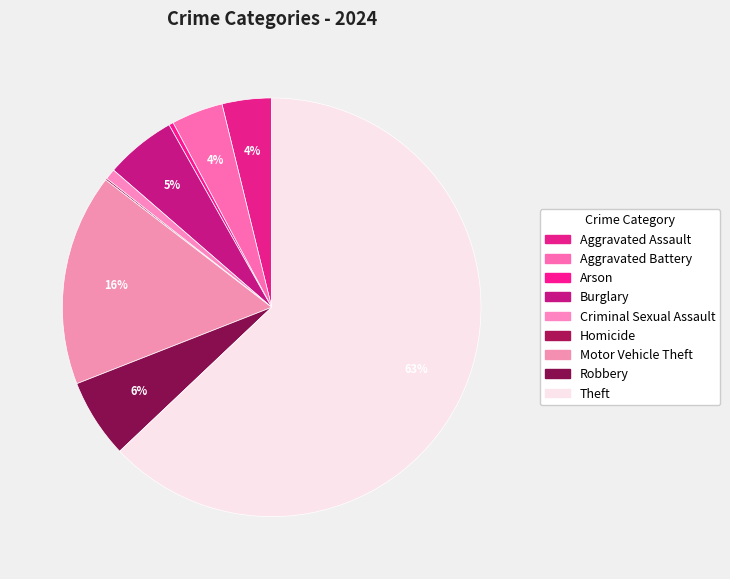

Is it true that Robbery is 6% of the pie?

True